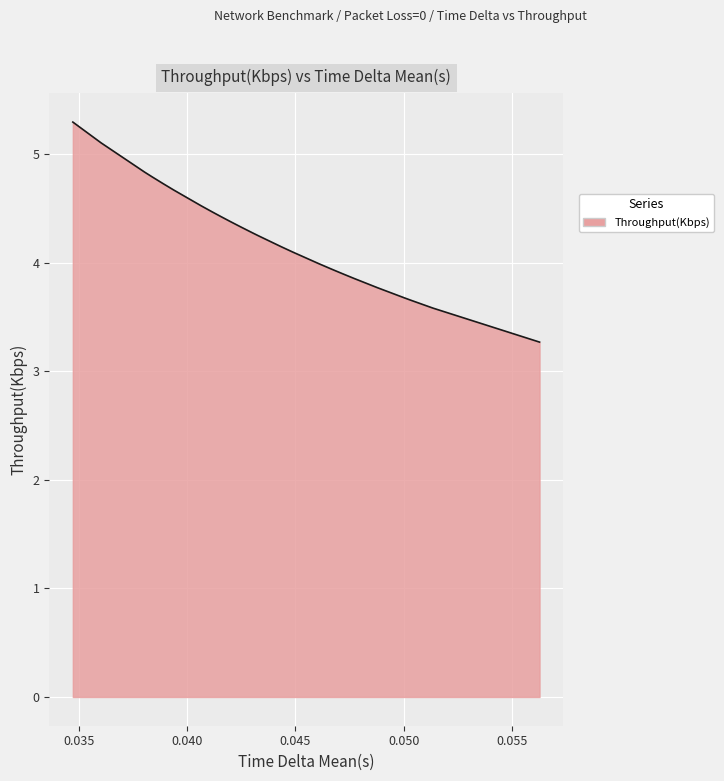

What is the difference between the maximum and minimum values?

2.0